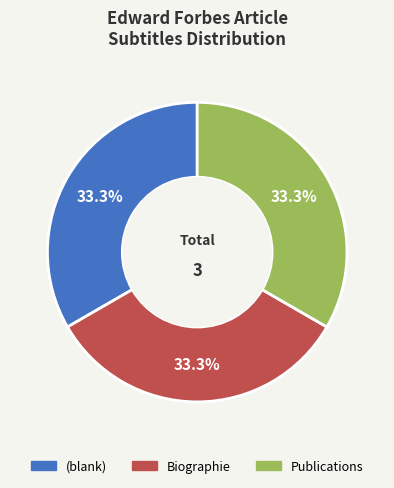

Is there any slice that represents more than half of the pie?

No